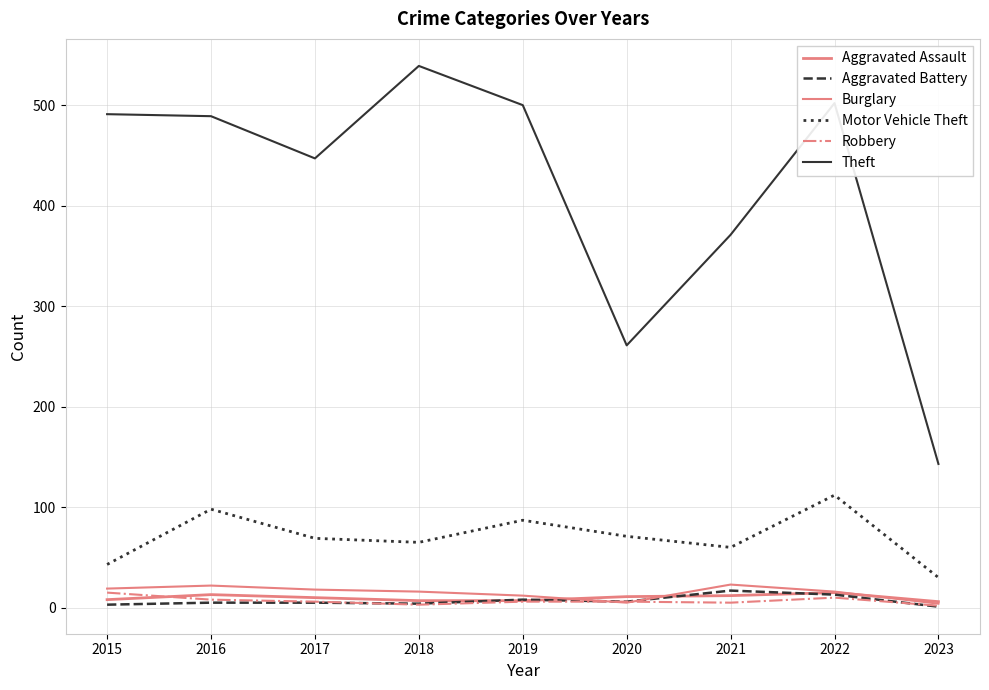

Read the Robbery value at 2021, to the nearest 5.

5